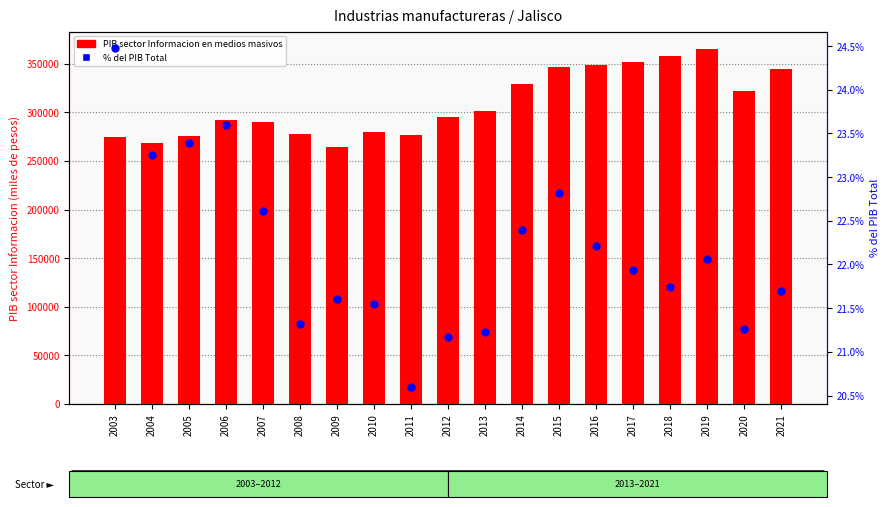

Which series contains the lowest Y value?

% PIB Sector / PIB Total